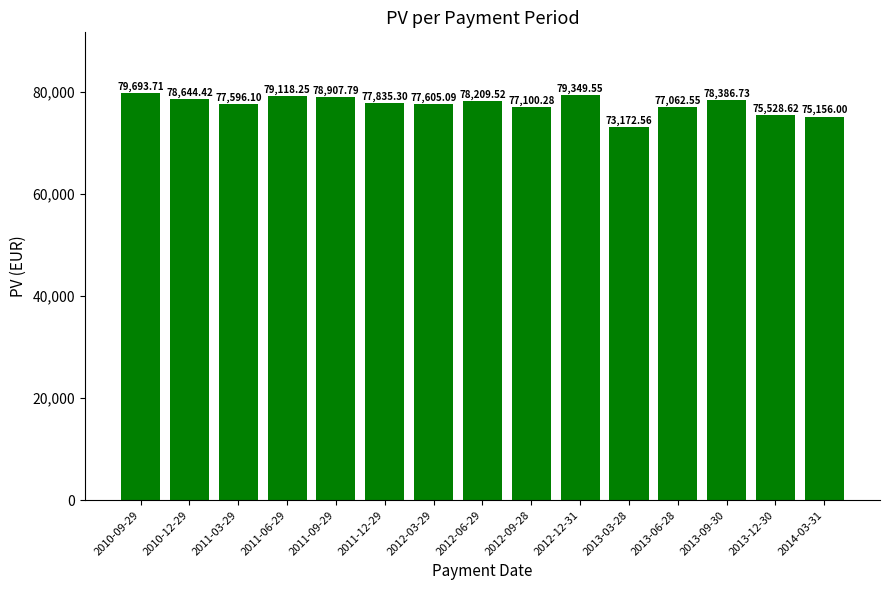

How many data points are above 77835?

8